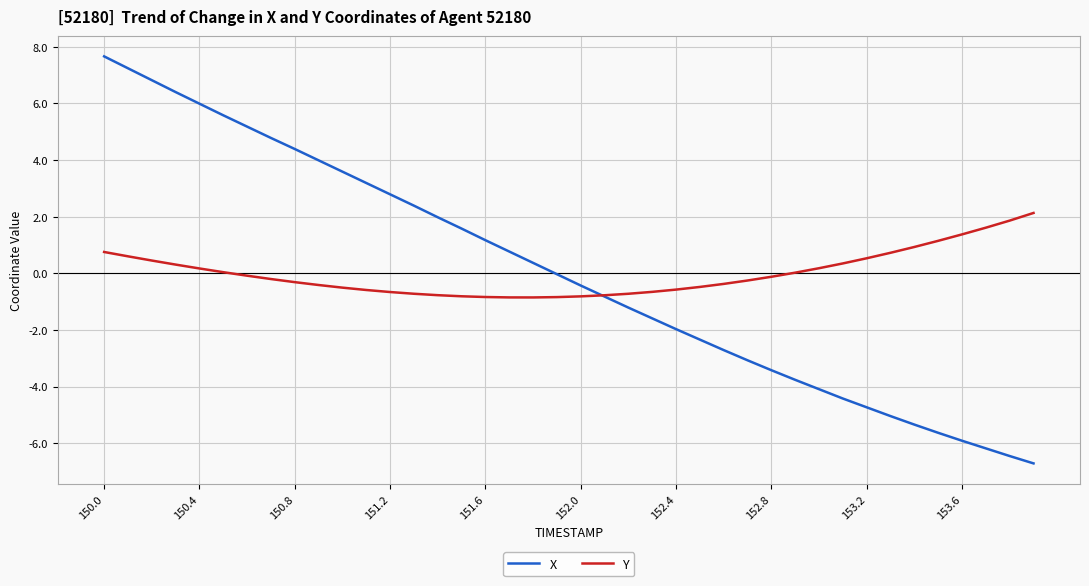

What is the highest value of the X series?

7.7